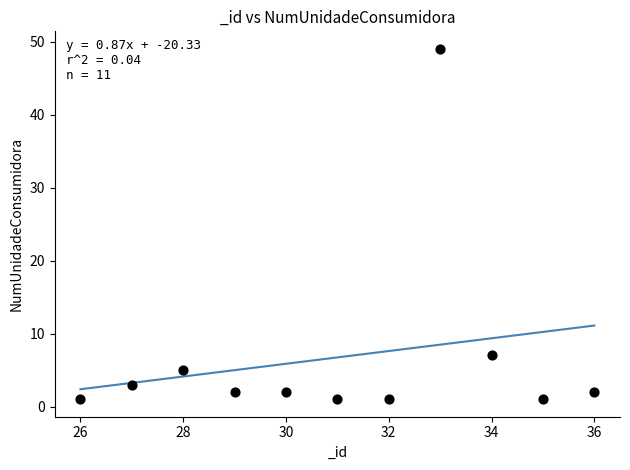

What Y value in the scatter plot is closest to 25?

7